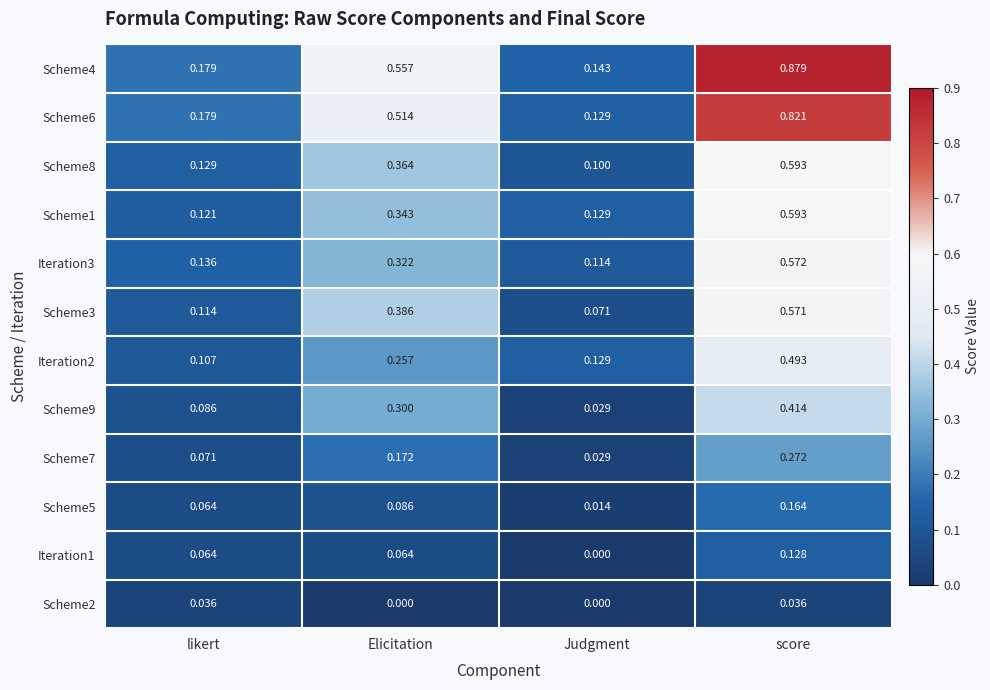

Which series has the largest total across all categories?

Scheme4